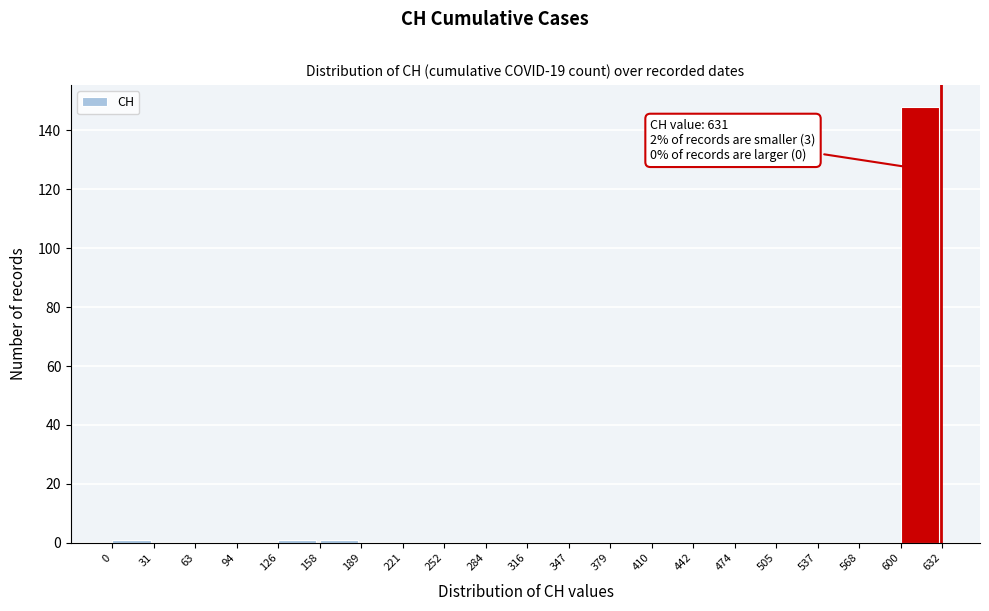

Which range on the x-axis has the tallest bar?

600 to 632